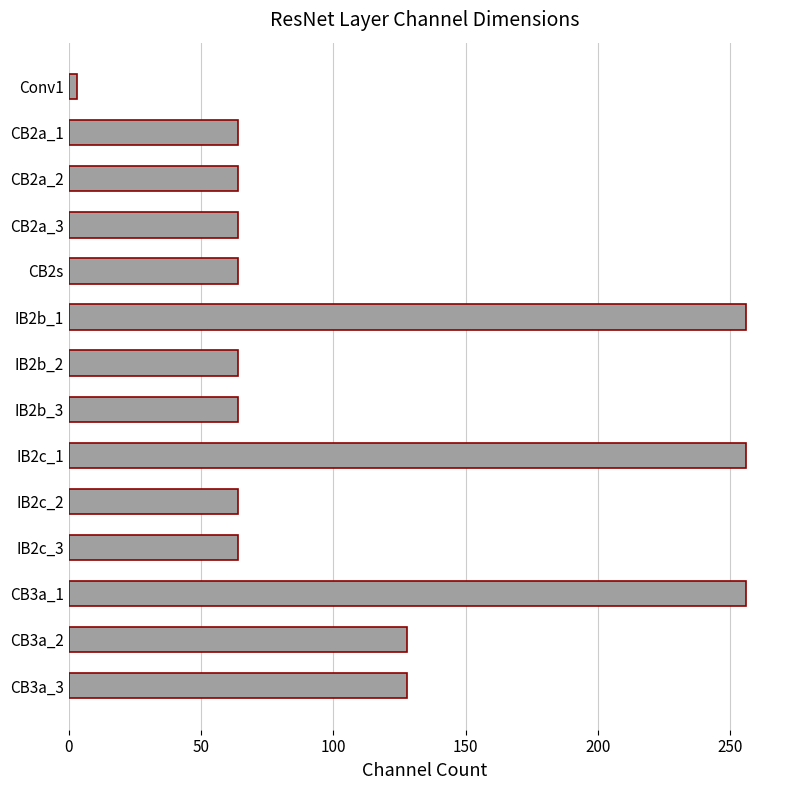

What is the maximum value shown in the chart?

256